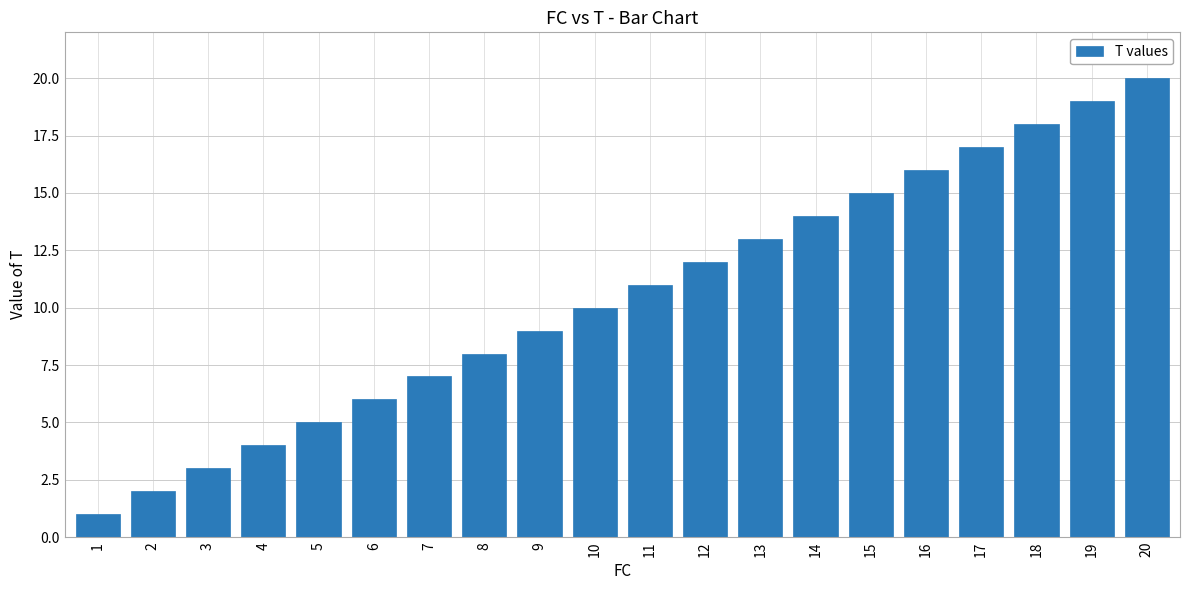

Rank the categories by value from lowest to highest.

1, 2, 3, 4, 5, 6, 7, 8, 9, 10, 11, 12, 13, 14, 15, 16, 17, 18, 19, 20